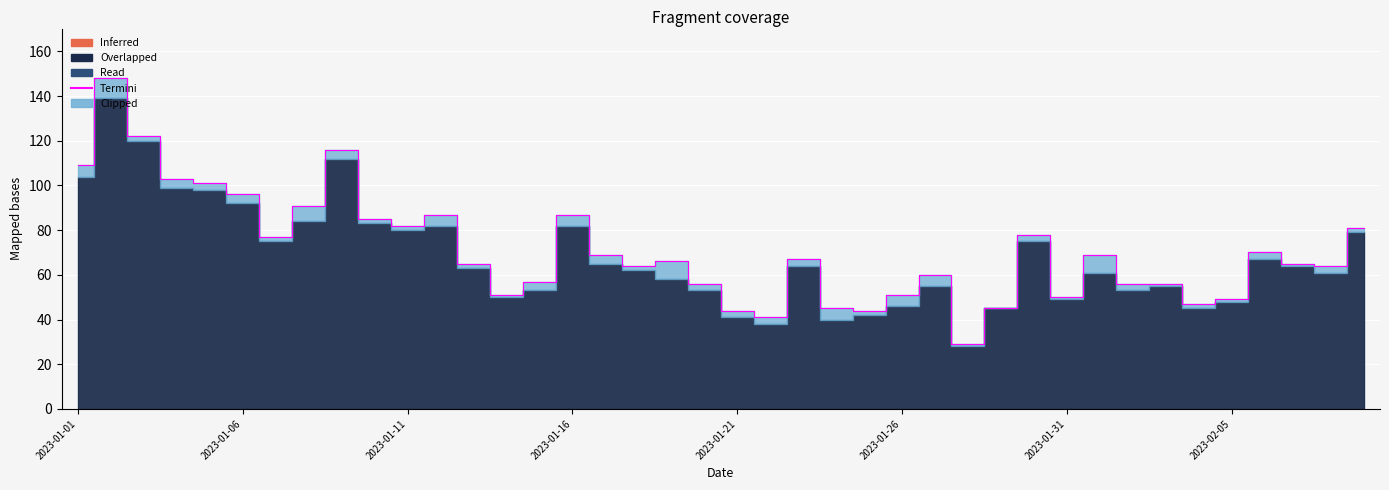

What is the change in value from 2023-01-10 to 2023-01-28?

-56